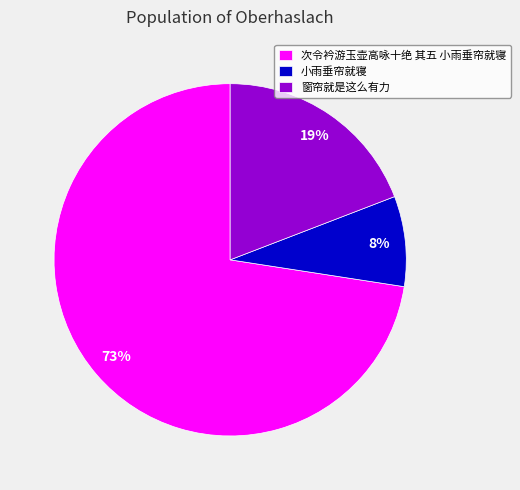

To the nearest percent, what is the combined percentage of 小雨垂帘就寝 and 次令衿游玉壶高咏十绝 其五 小雨垂帘就寝?

81%